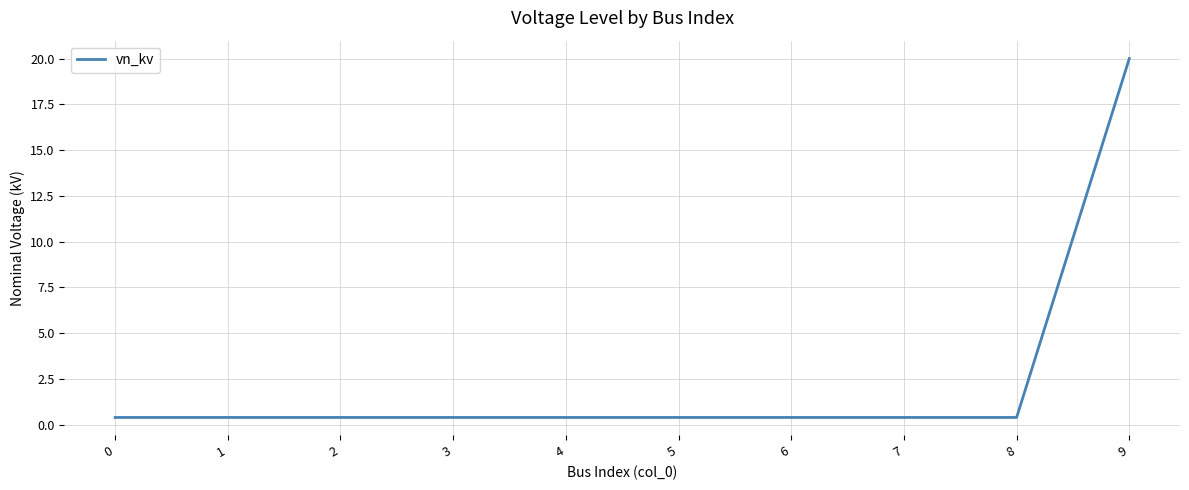

Which category has the highest value across all series?

9